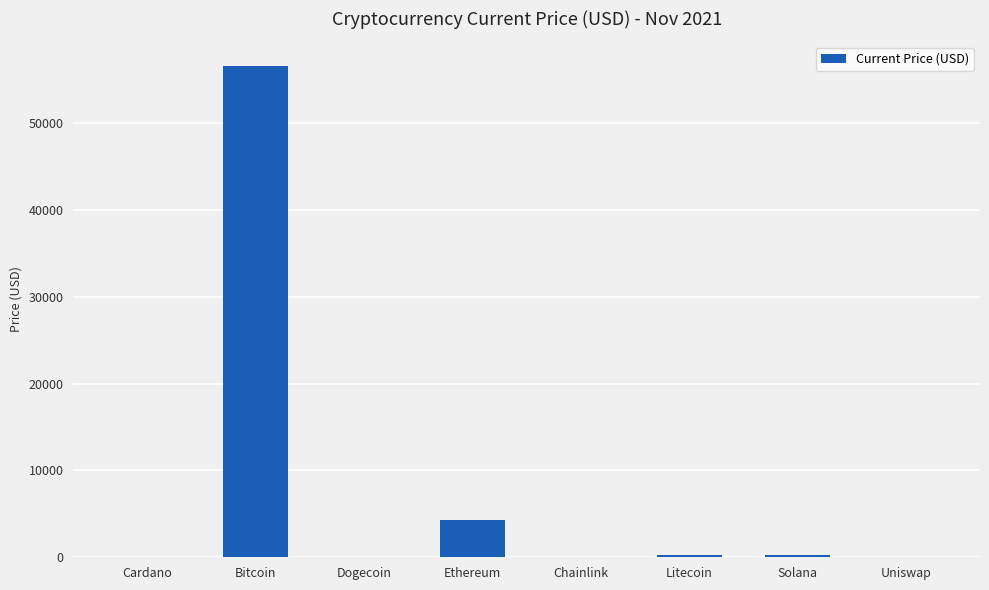

True or false: the data shows 26.4 at Chainlink.

True